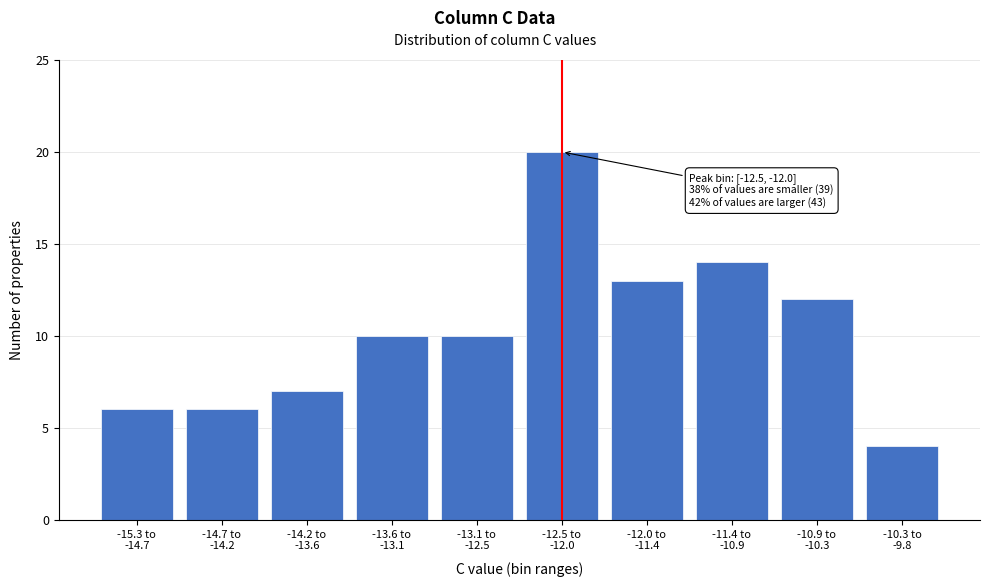

Reading right to left, transcribe all the data shown in this chart.

4	12	14	13	20	10	10	7	6	6